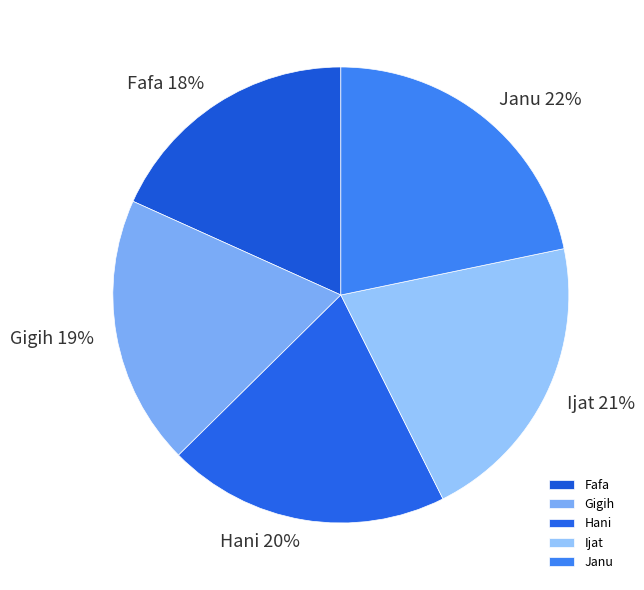

True or false: Hani accounts for 31% of the total.

False